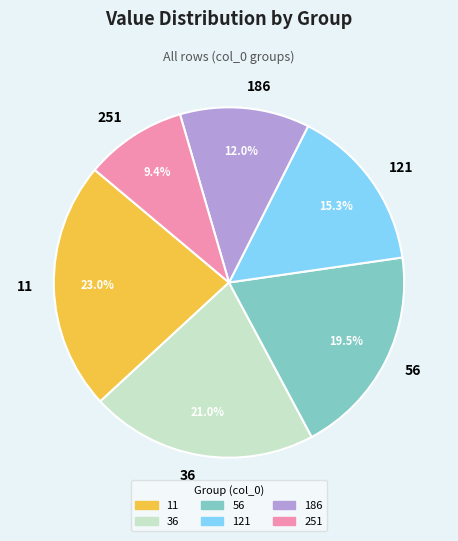

How many slices are in this pie chart?

6